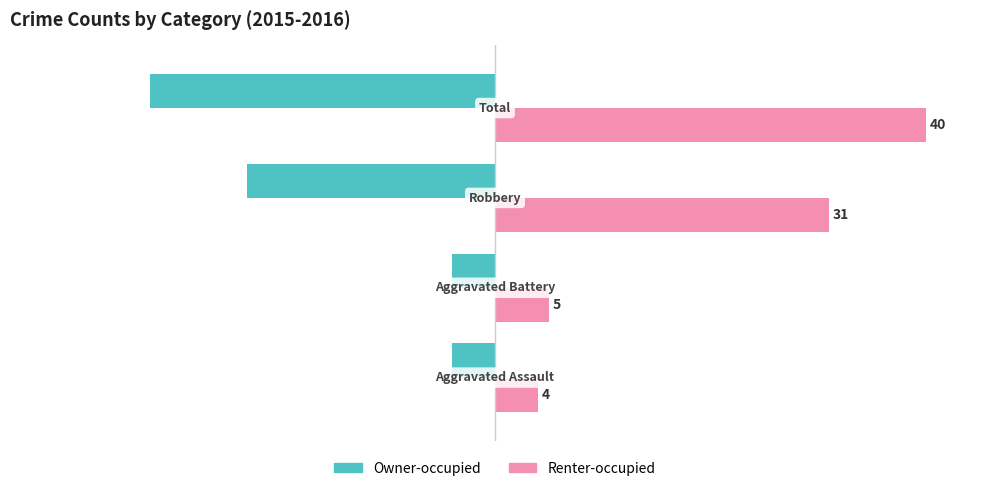

What is the minimum value for Renter-occupied?

4